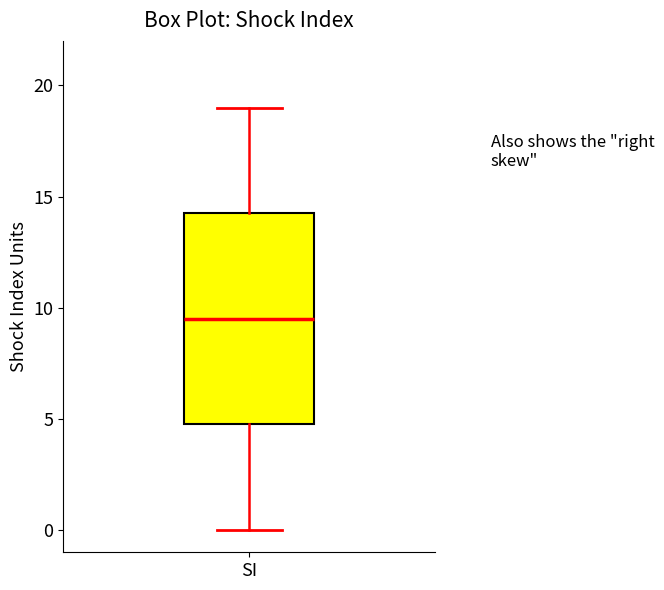

Where does the lower whisker of the box for SI end on the y-axis? The values are not printed on the chart, so give them approximately, as read against the axis.

0.0